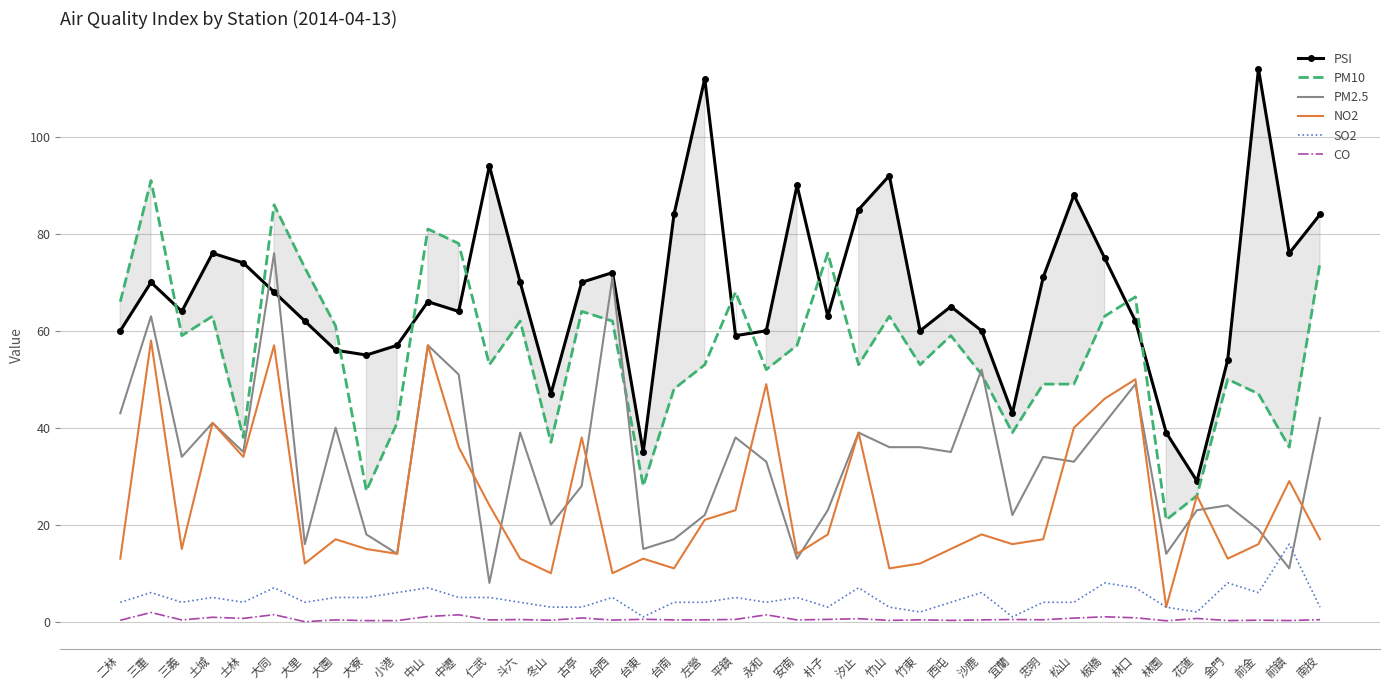

What is the maximum value for PM2.5?

76.0